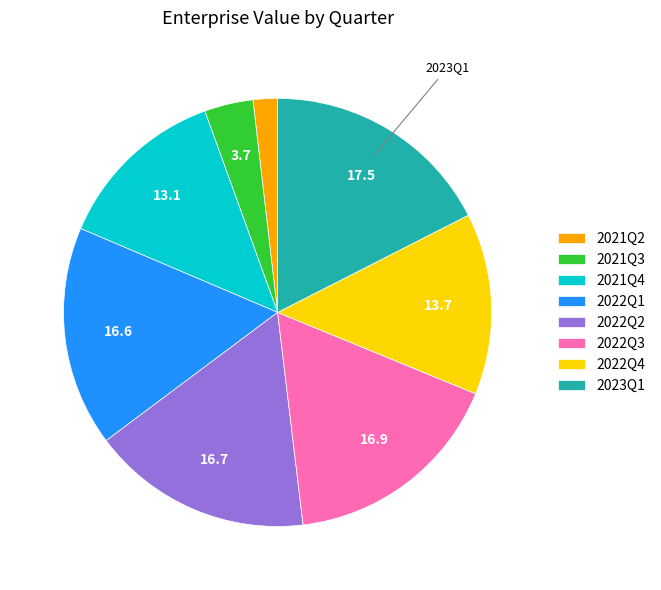

How many slices are in this pie chart?

8